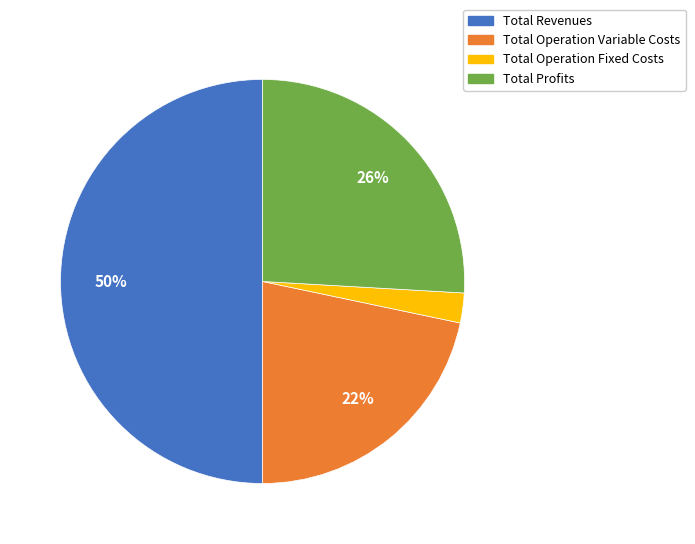

To the nearest percent, what is the difference between the largest and smallest slice percentages?

48%